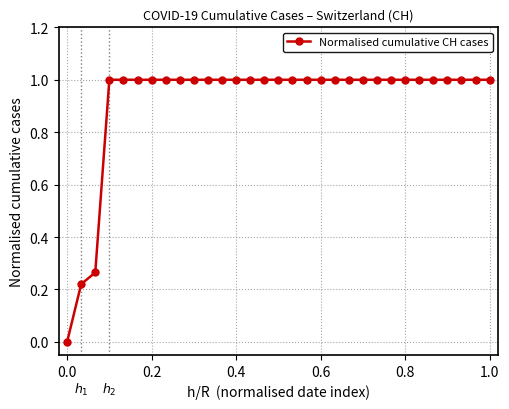

What is the value of the 17th point from the left?

1.0